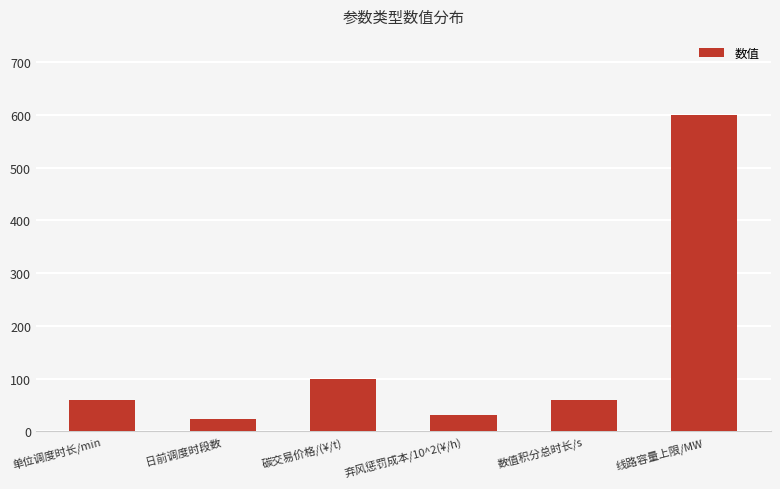

The chart shows a value of 60 at 数值积分总时长/s. True or false?

True